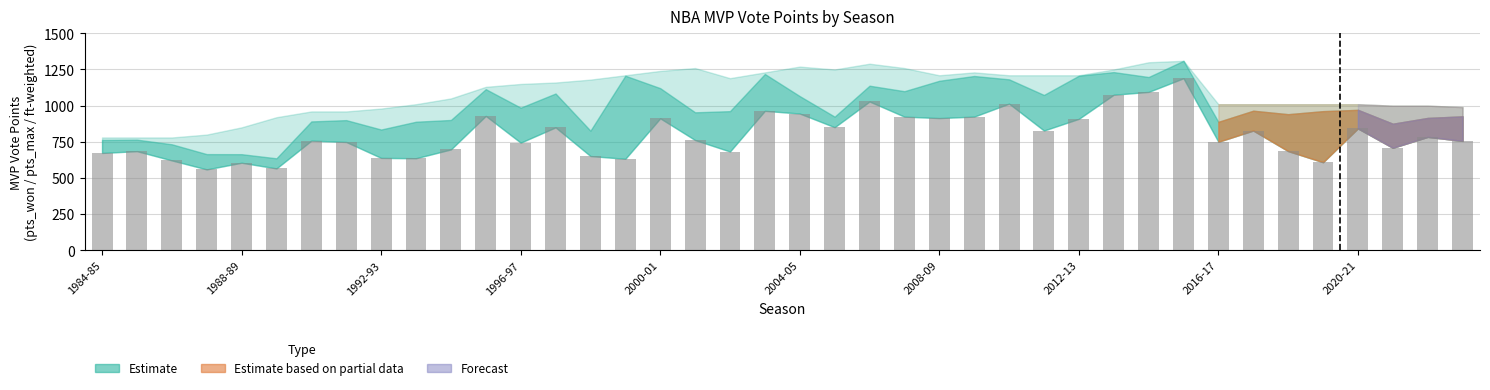

How many bars are there in total?

40